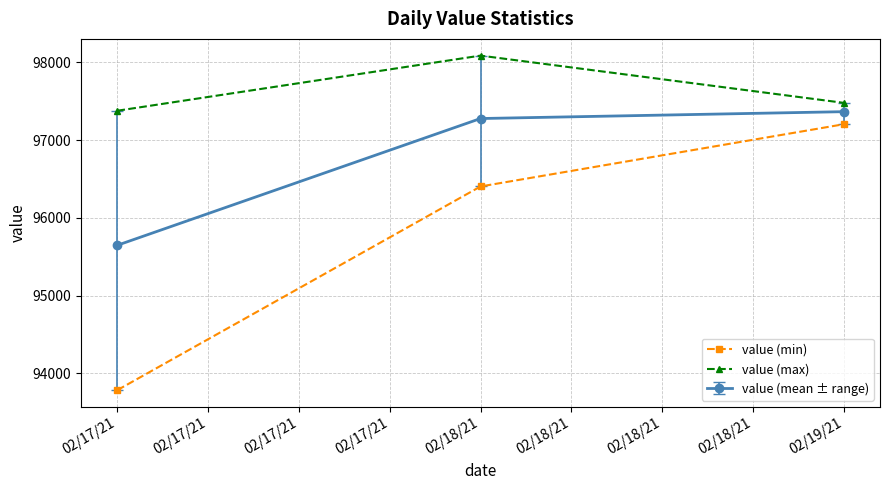

At which category is the sum across all series the highest?

02/19/21